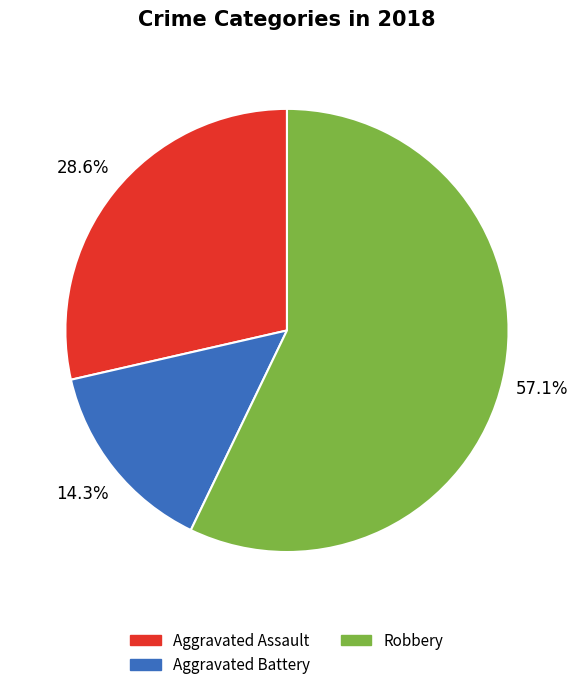

Is there any slice that represents more than half of the pie?

Yes